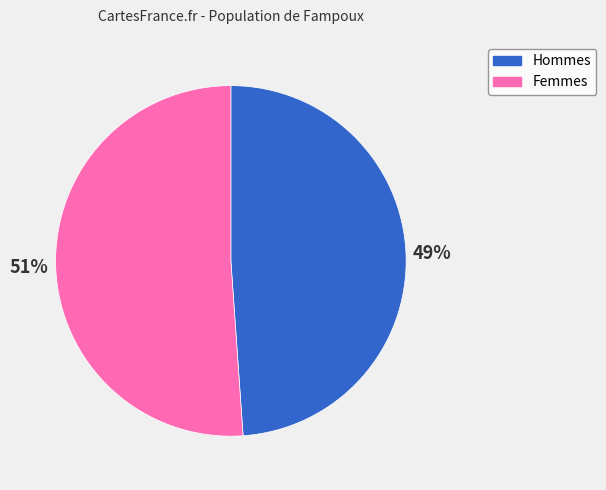

Does any single category account for the majority?

Yes